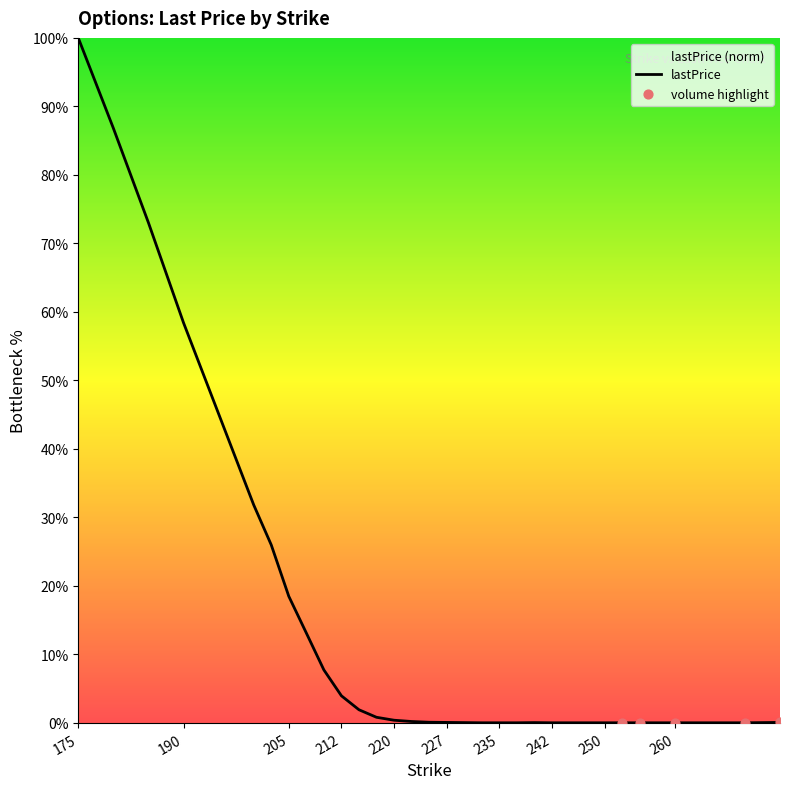

Which has a higher value, 240 or 200?

200